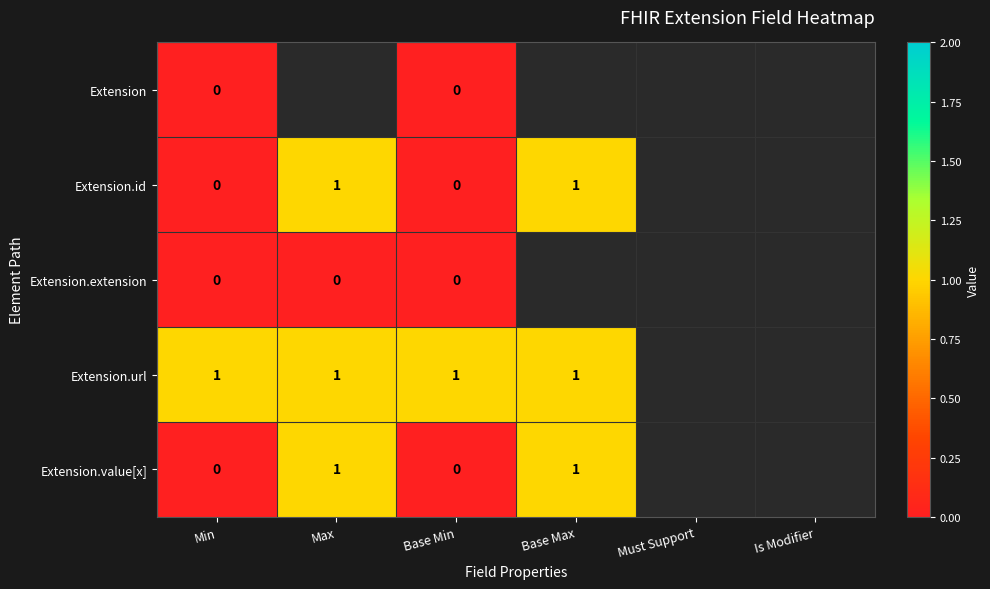

Is it true that Extension.url equals 1 at Base Min?

True